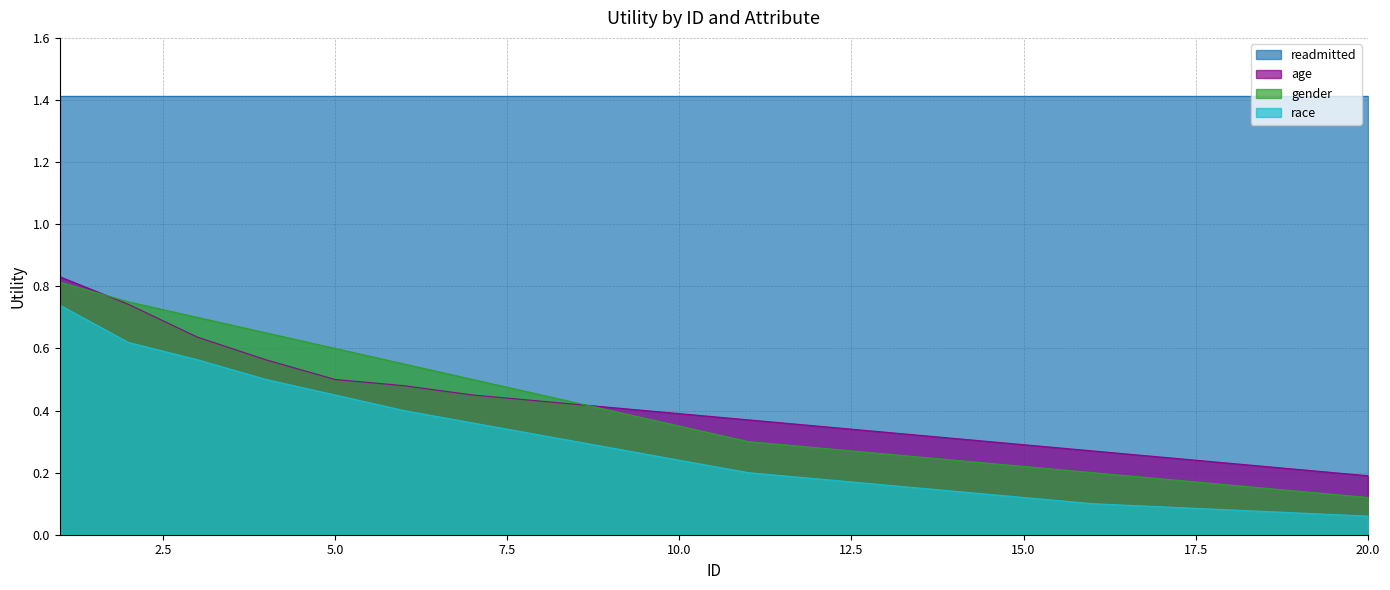

True or false: gender and race intersect in this chart.

False